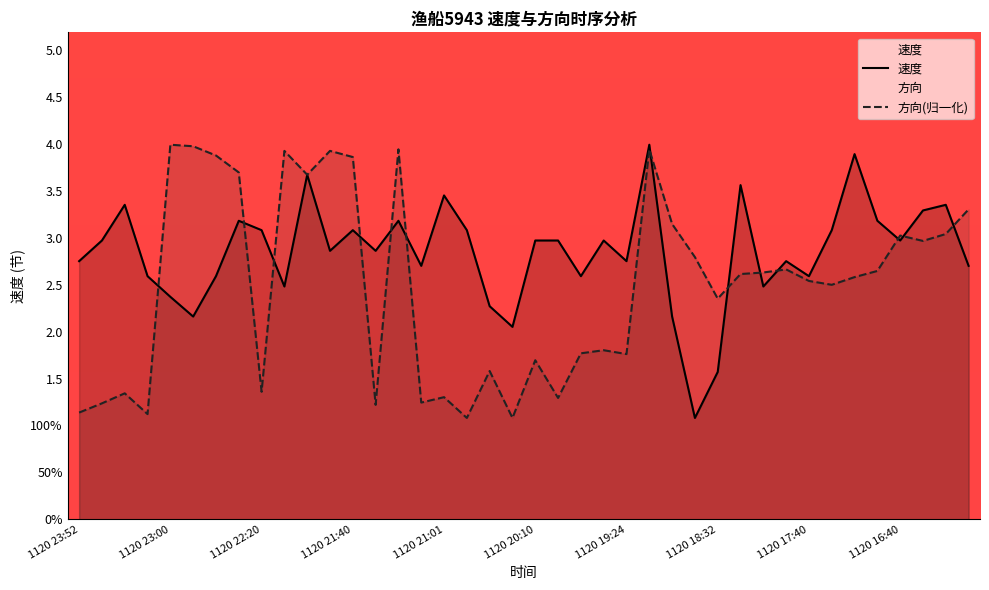

True or false: 方向 and 速度 intersect in this chart.

True